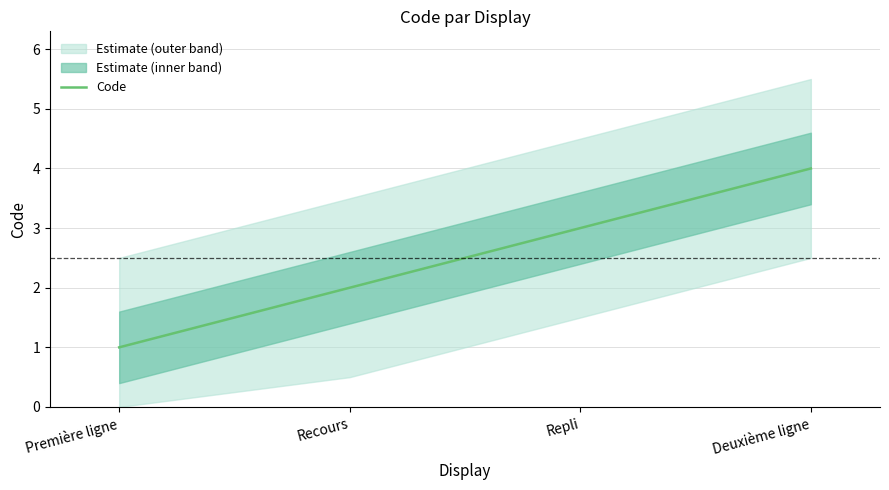

List the labels in order of value, largest first.

Deuxième ligne, Repli, Recours, Première ligne